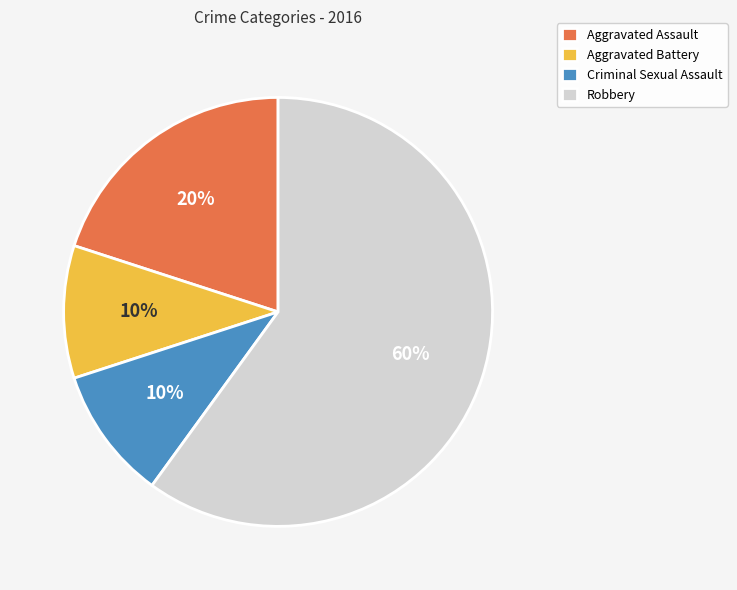

True or false: Robbery accounts for 60% of the total.

True